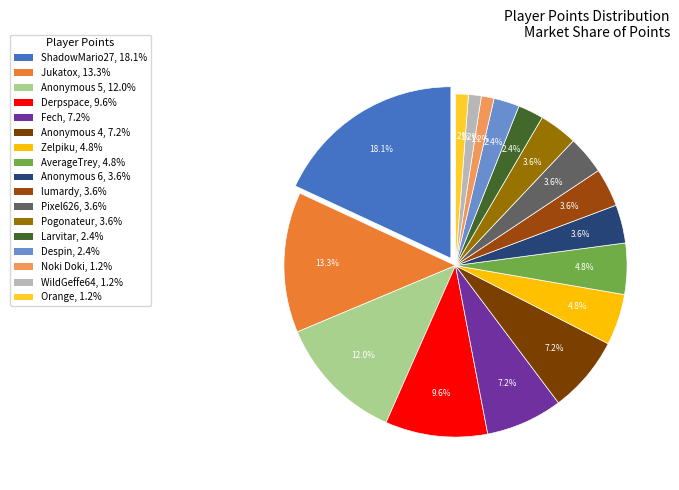

How many slices are in this pie chart?

17